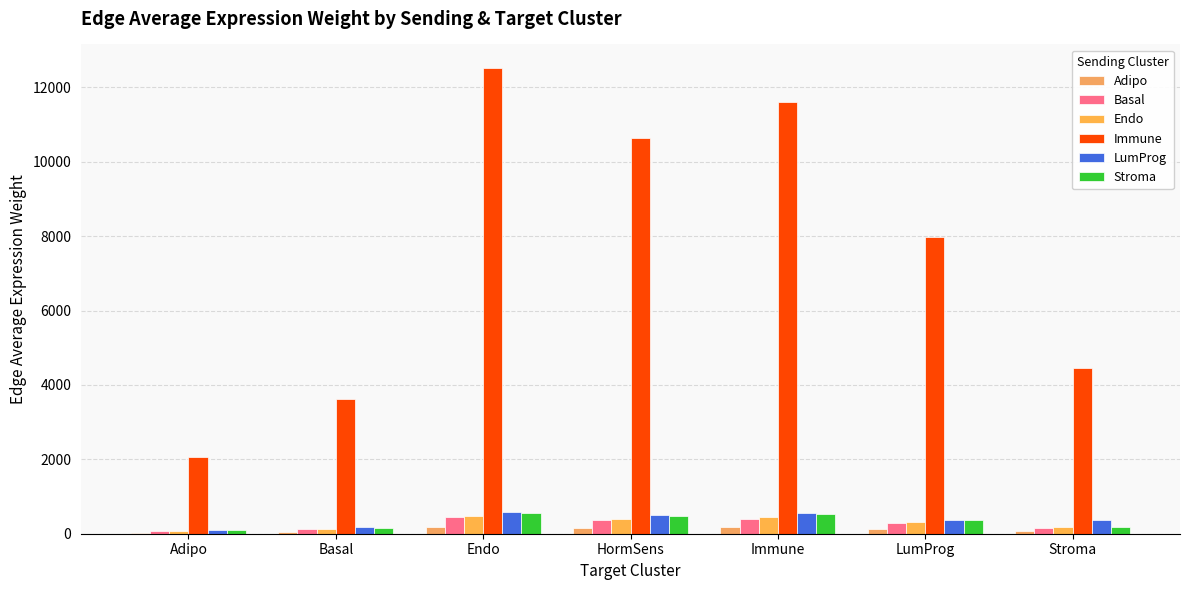

Which label corresponds to the largest value in the chart?

Endo